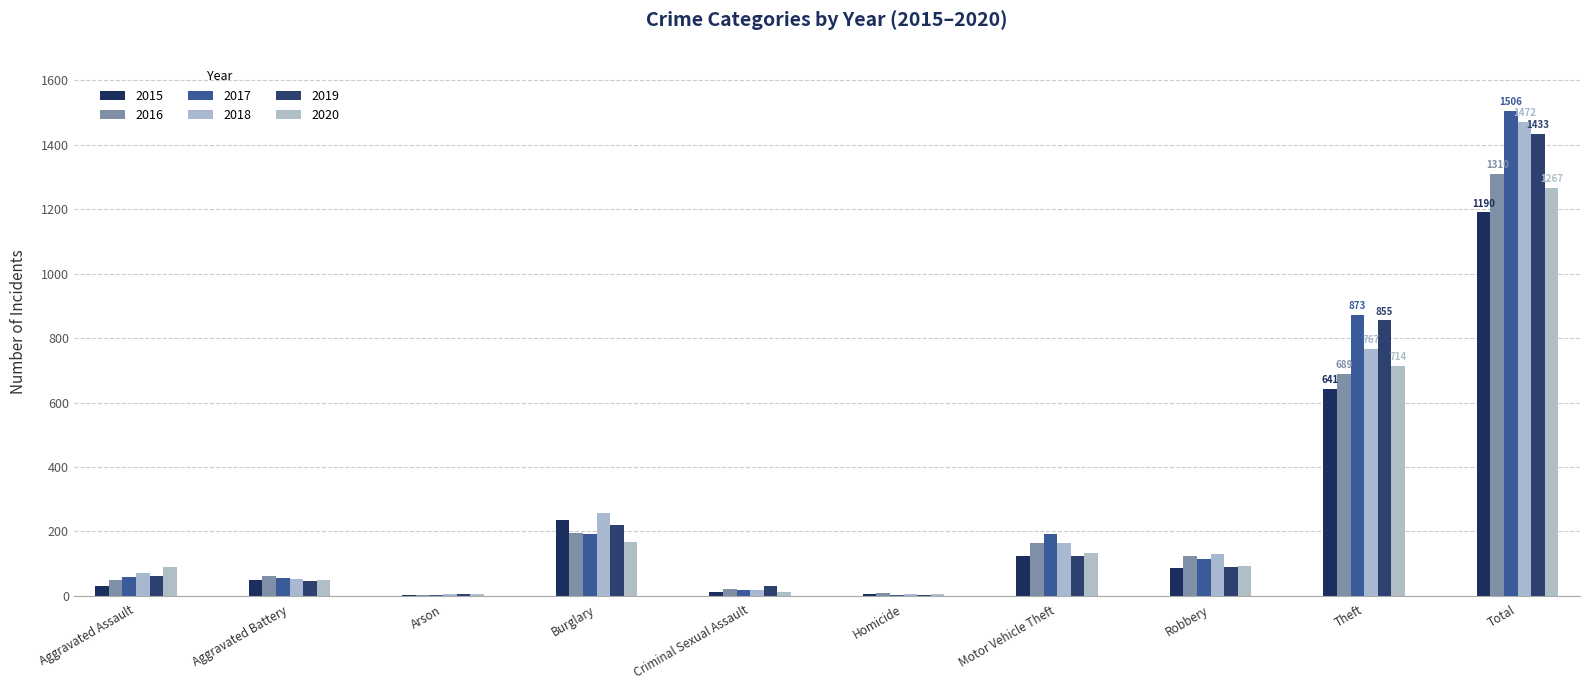

Are the bars grouped side by side (vs. stacked)?

Yes